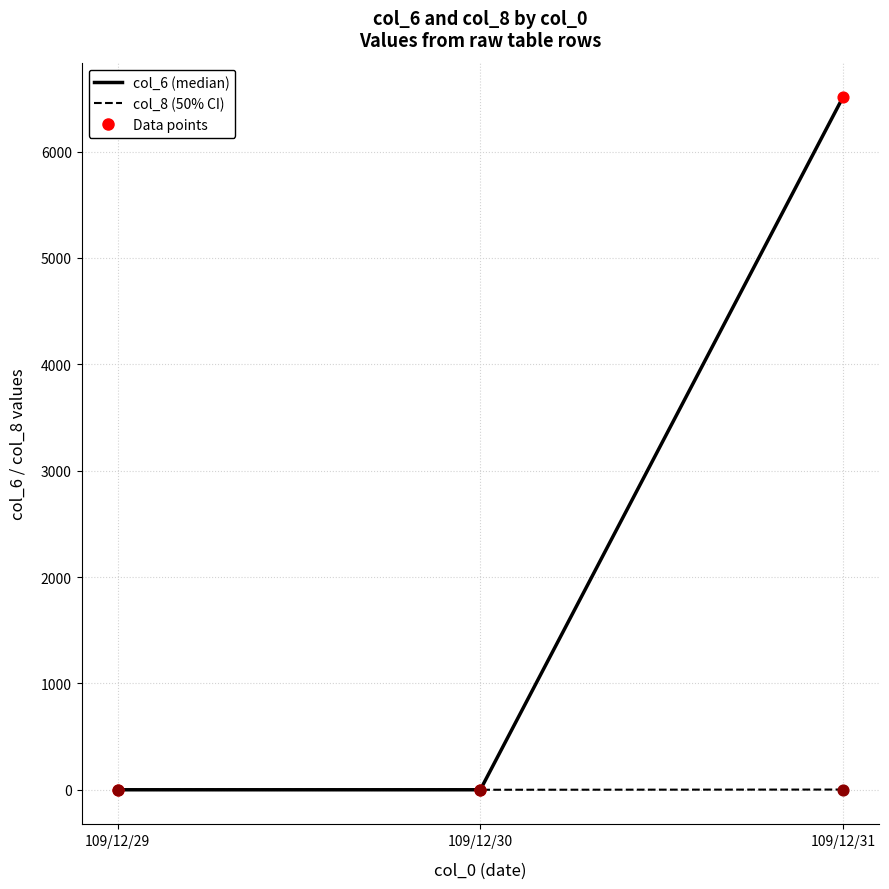

At which category is the sum across all series the highest?

109/12/31